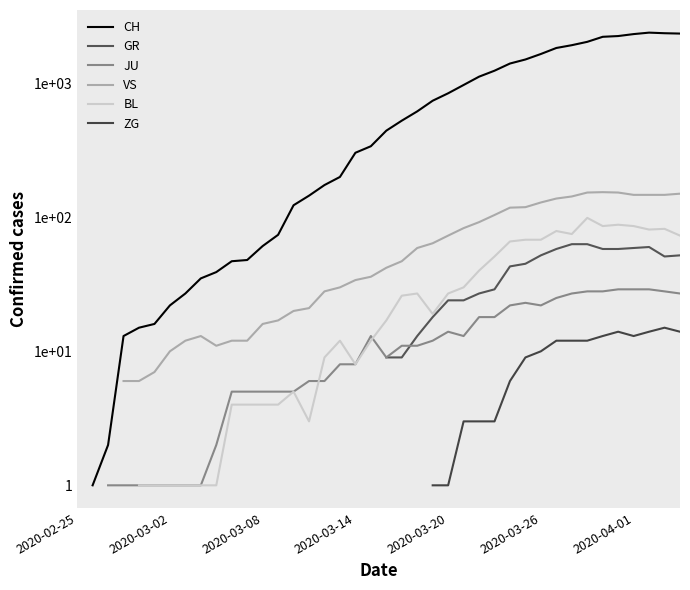

True or false: BL has a value of 19.0 at 23.

True